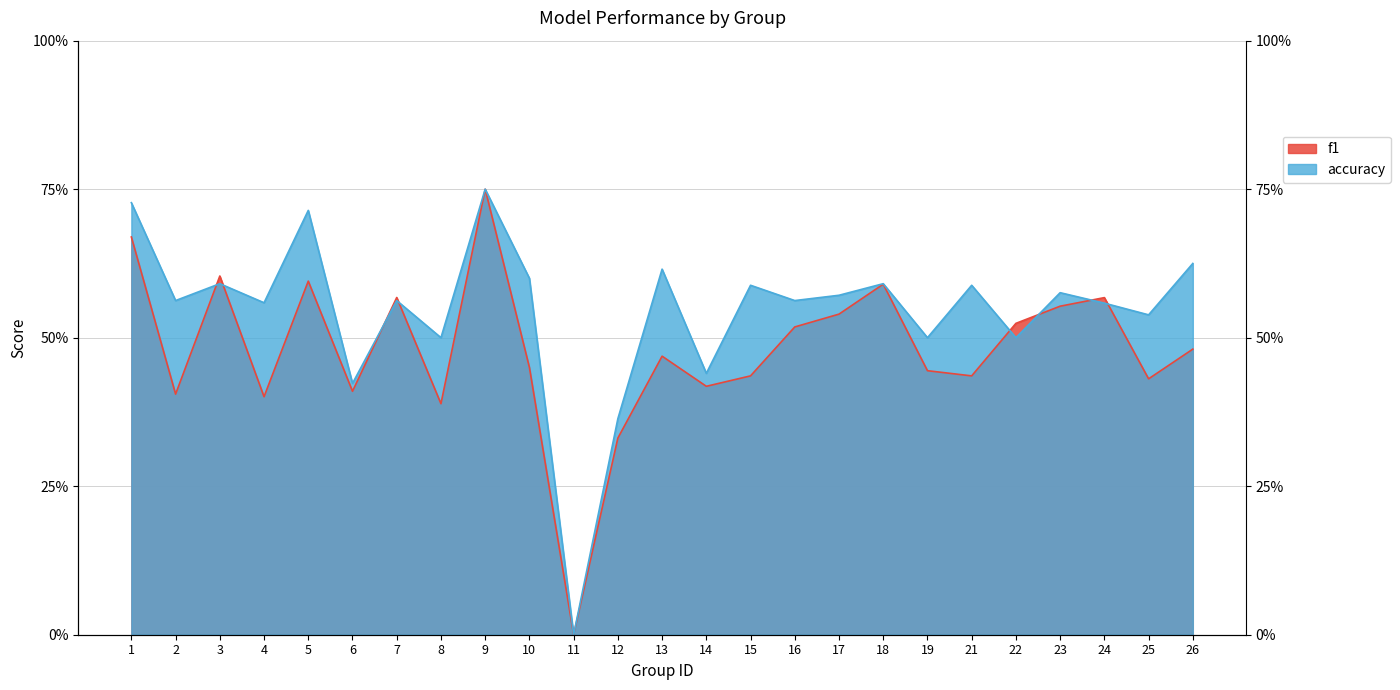

True or false: accuracy has a value of 0.2 at 13.

False